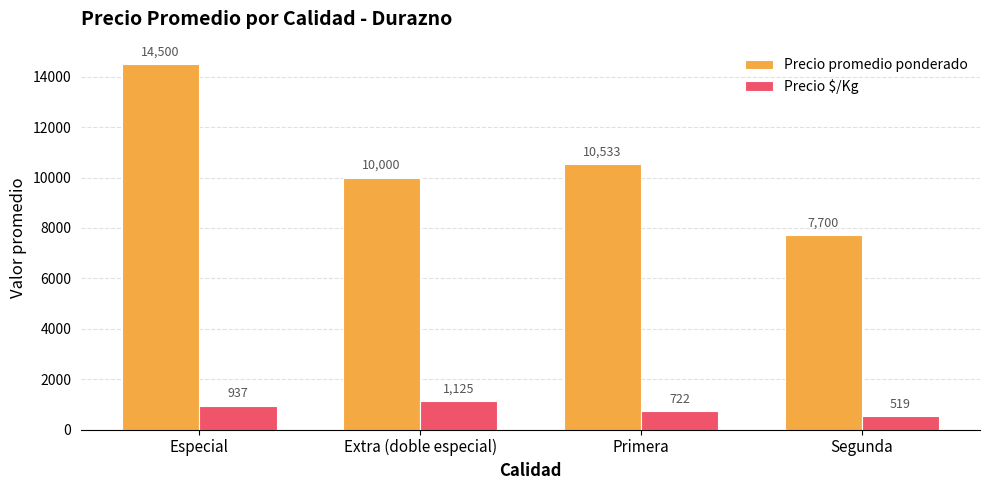

At which label does Precio promedio ponderado first exceed 10533?

Especial